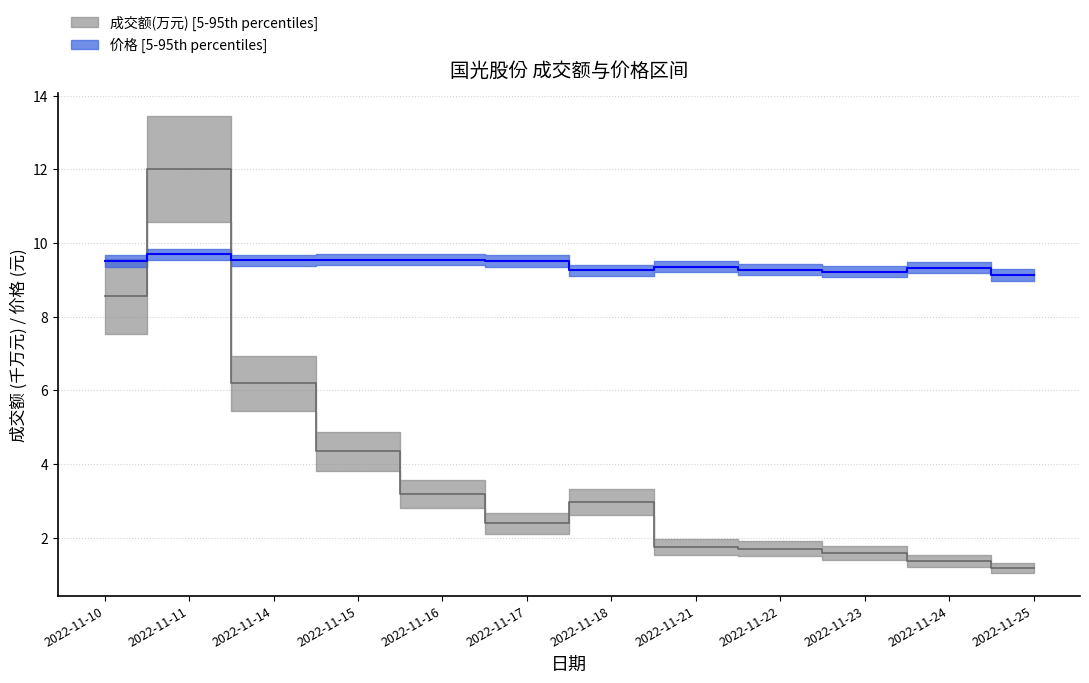

What is the average value of the 价格 series?

9.4